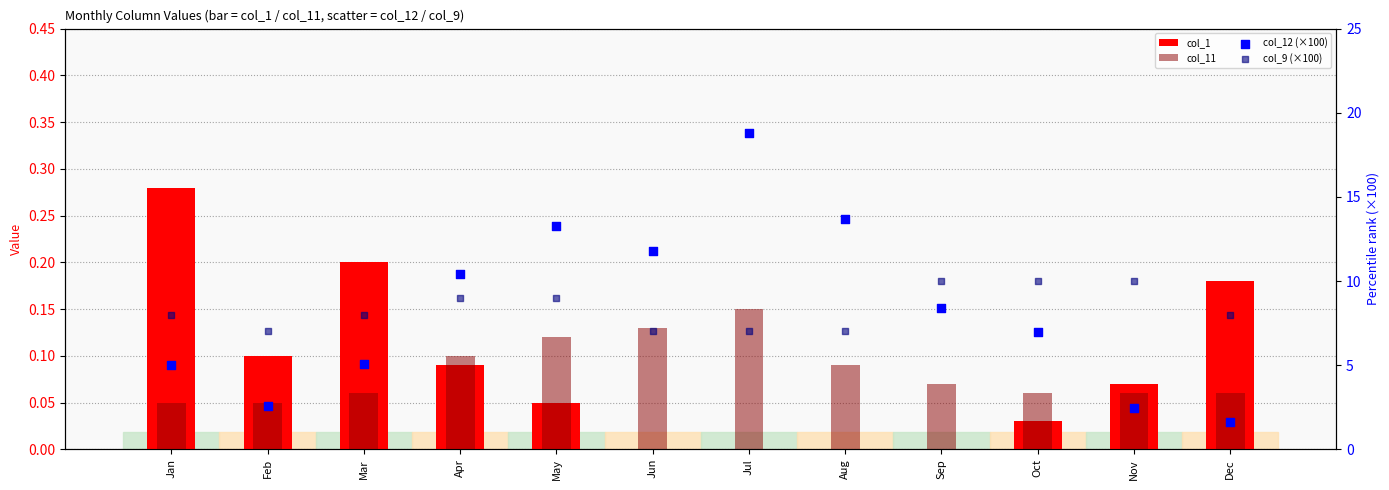

Which series has the largest total across all categories?

col_12 (×100)